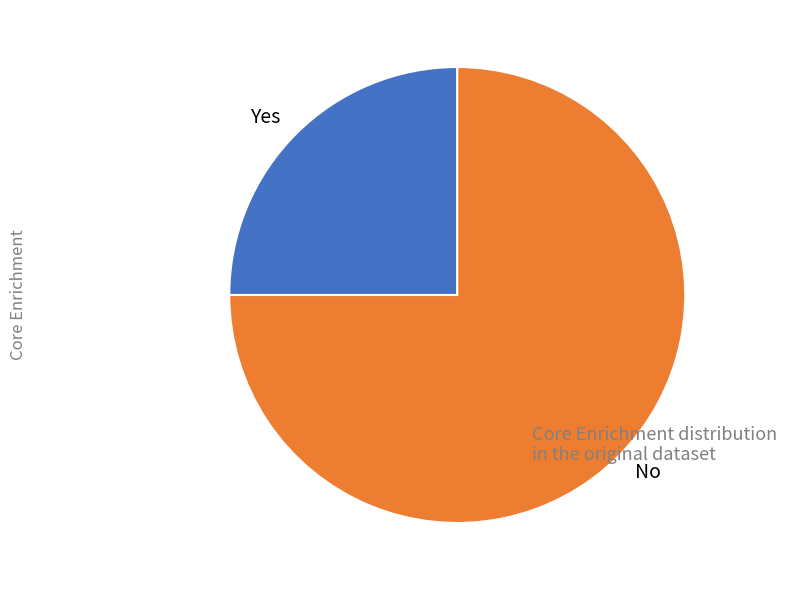

What is the majority slice?

No